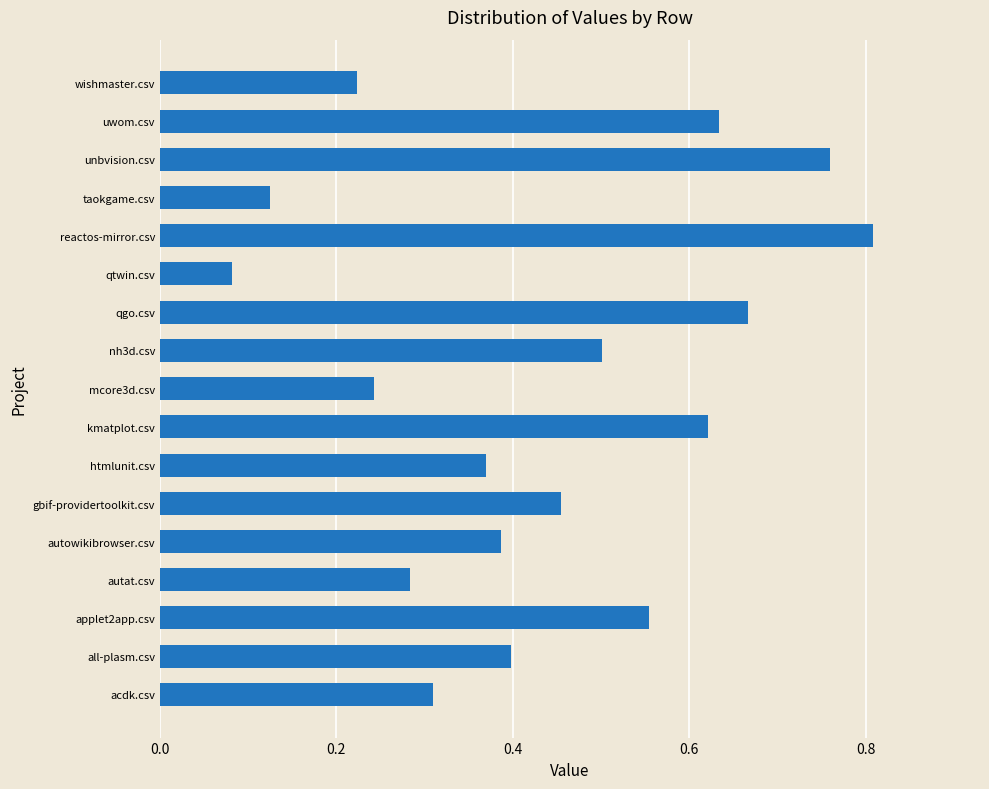

Is it true that the value at taokgame.csv is 0.2?

False